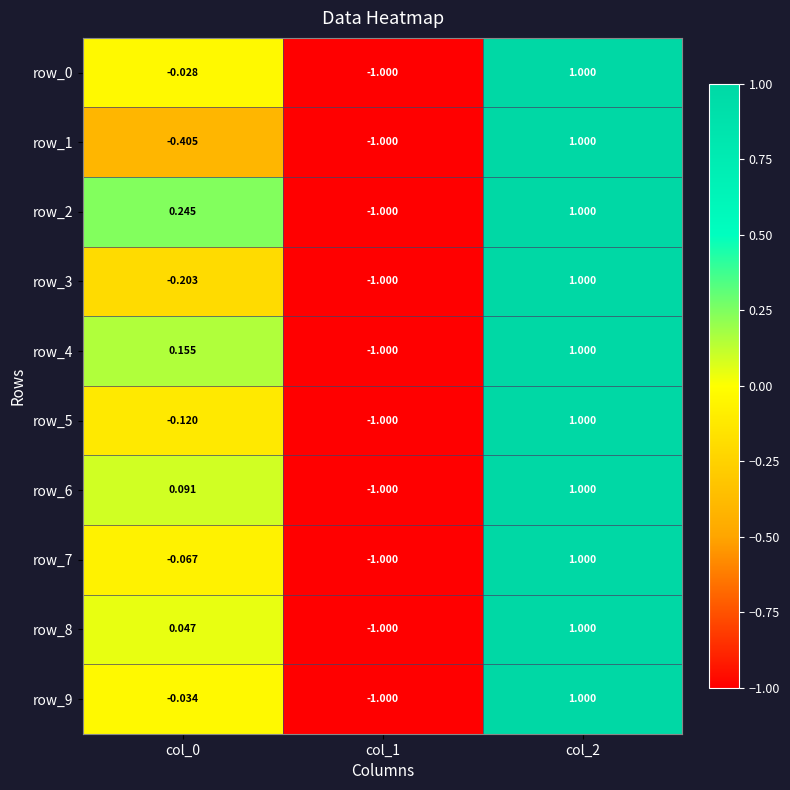

What is the total value across all series at col_0?

-0.3